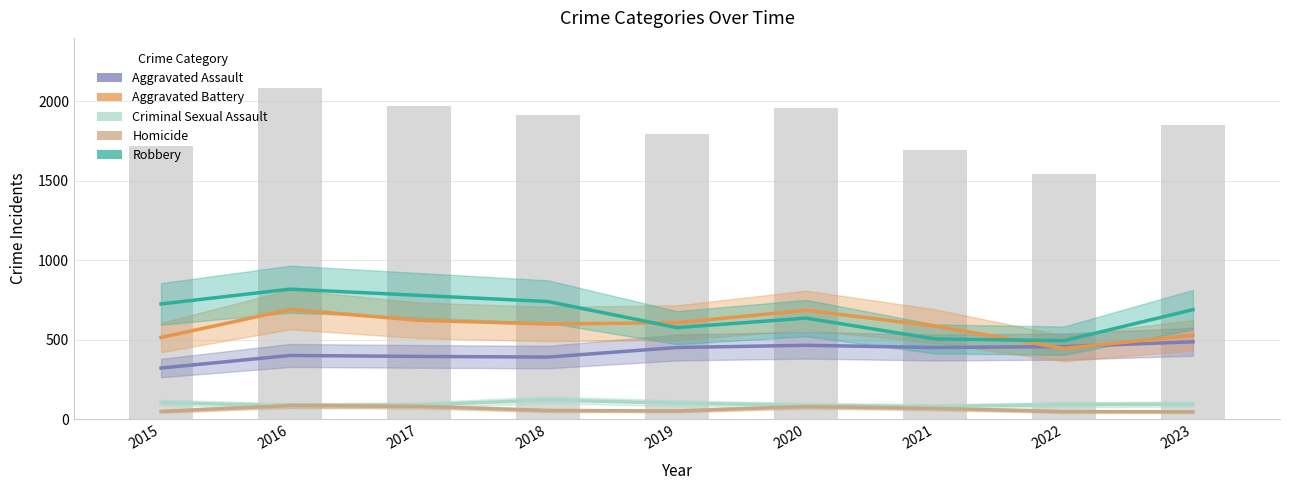

Is the value of Homicide at 2016 greater than the value of Robbery at 2015?

No